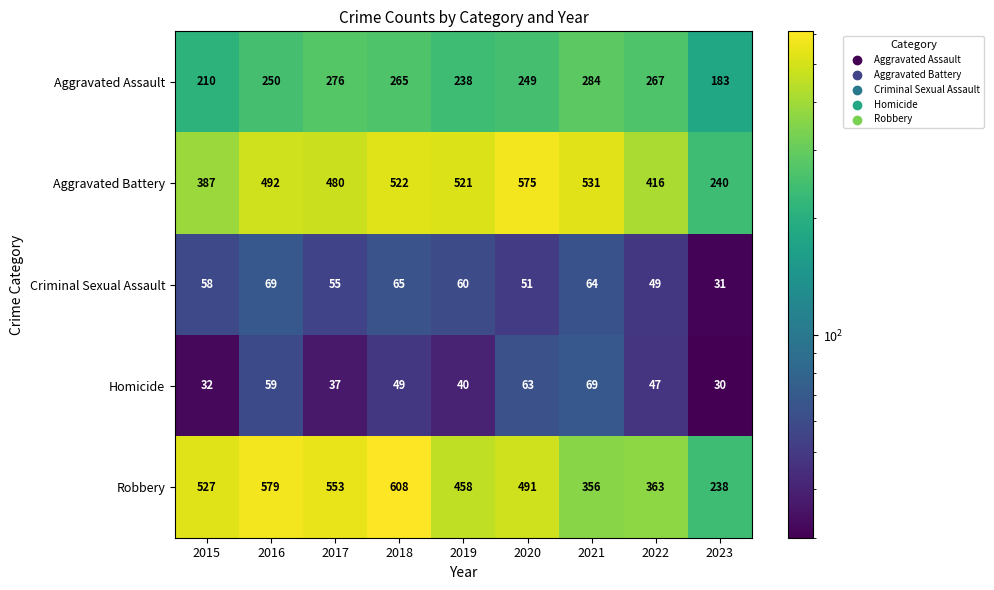

How many series are shown in this chart?

5